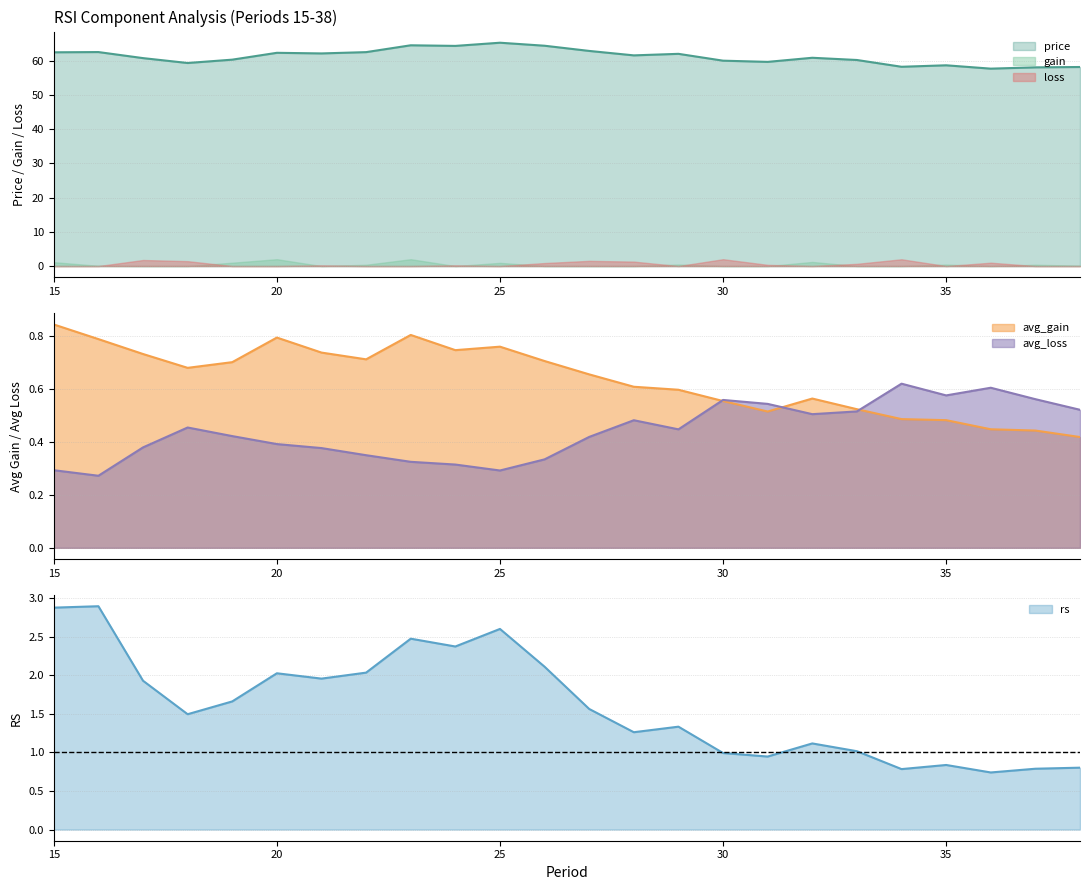

What is the highest value of the gain series?

2.0